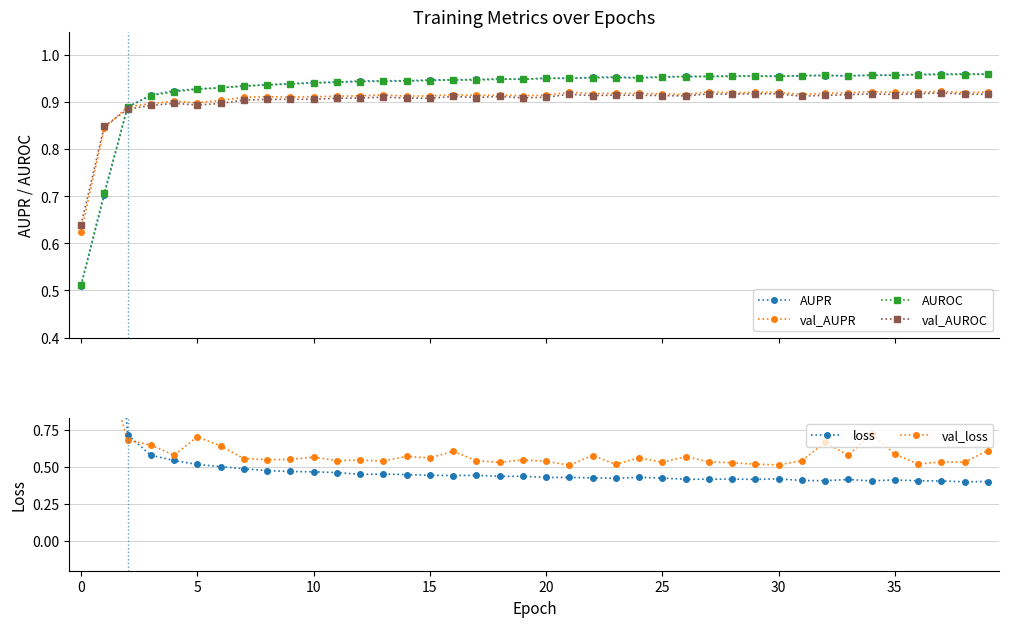

In AUPR, how many points are higher than both neighbors (excluding endpoints)?

6